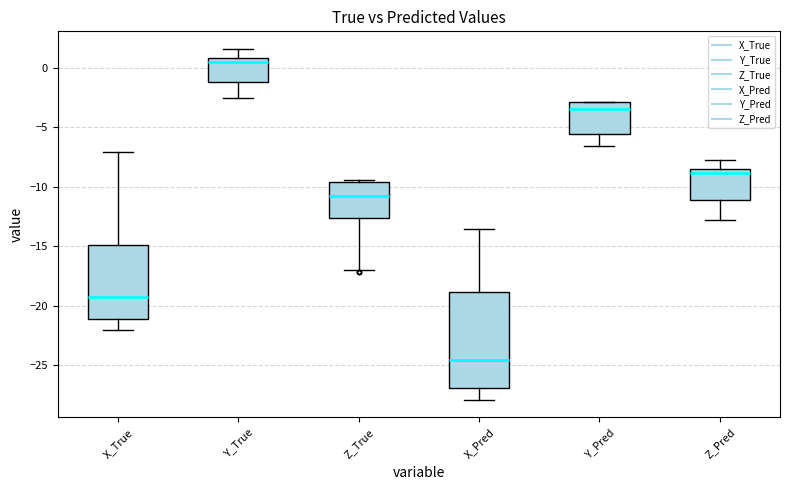

Reading left to right, read every box against the y-axis: the position of its median line, the range the box covers, and the ends of its whiskers. The values are not printed on the chart, so give them approximately, as read against the axis.

X_True: median -19.5, box -21.0 to -15.0, whiskers -22.0 to -7.0
Y_True: median 0.5, box -1.0 to 1.0, whiskers -2.5 to 1.5
Z_True: median -10.5, box -12.5 to -9.5, whiskers -17.0 to -9.5 (just above the box's upper edge)
X_Pred: median -24.5, box -27.0 to -19.0, whiskers -28.0 to -13.5
Y_Pred: median -3.5, box -5.5 to -3.0, whiskers -6.5 to -3.0
Z_Pred: median -9.0, box -11.0 to -8.5, whiskers -13.0 to -8.0